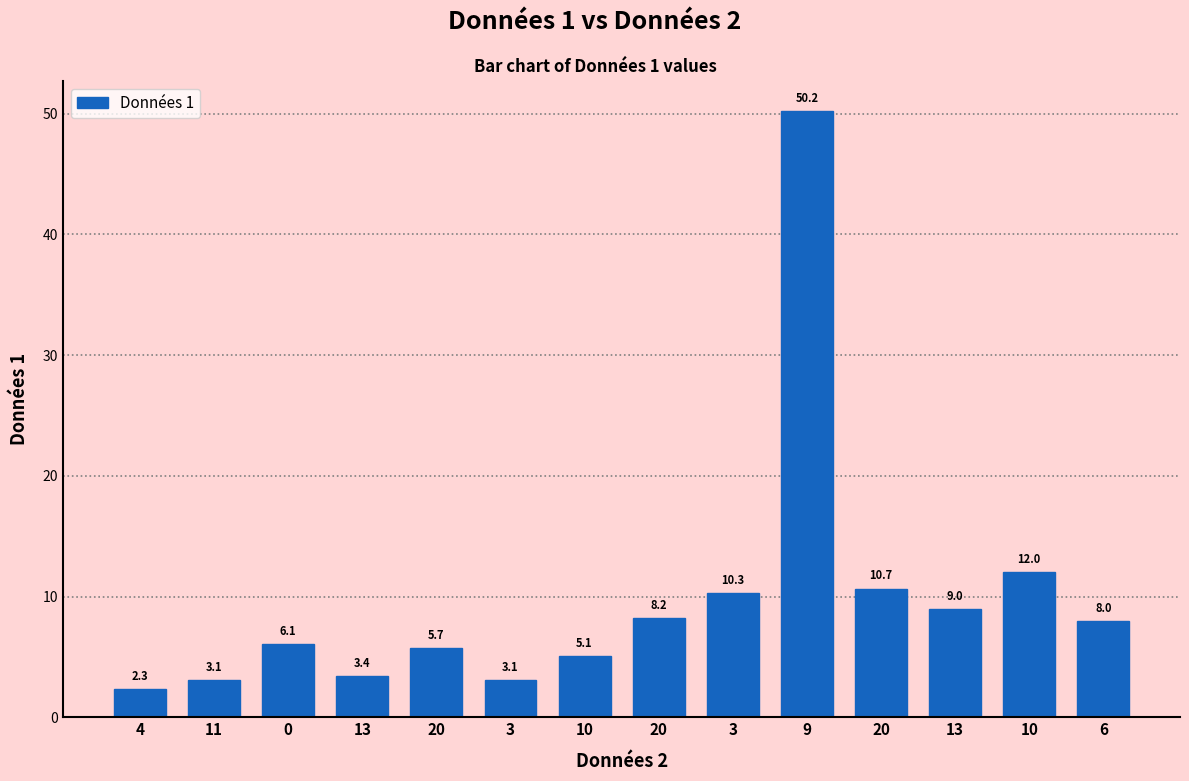

Count the number of data series in this chart.

1